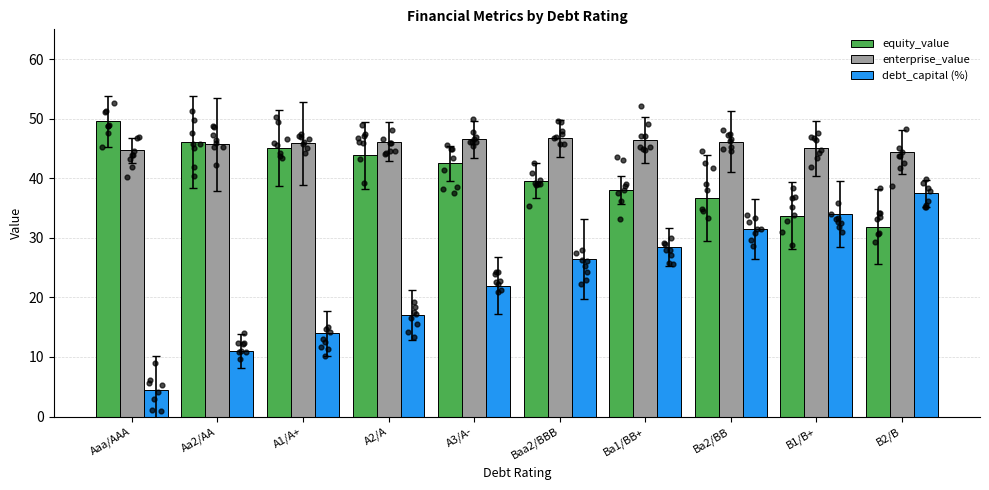

Which series reaches the minimum Y coordinate?

debt_capital (%)